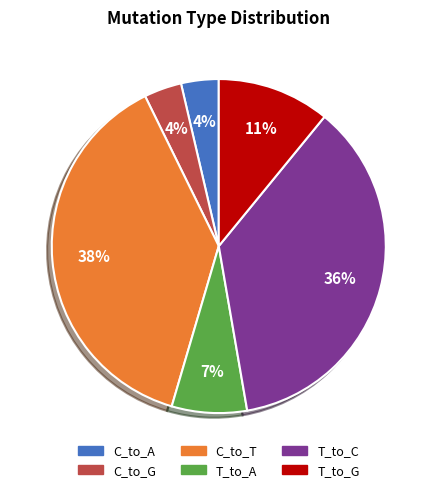

Do T_to_G and C_to_T together represent more than half of the pie?

No